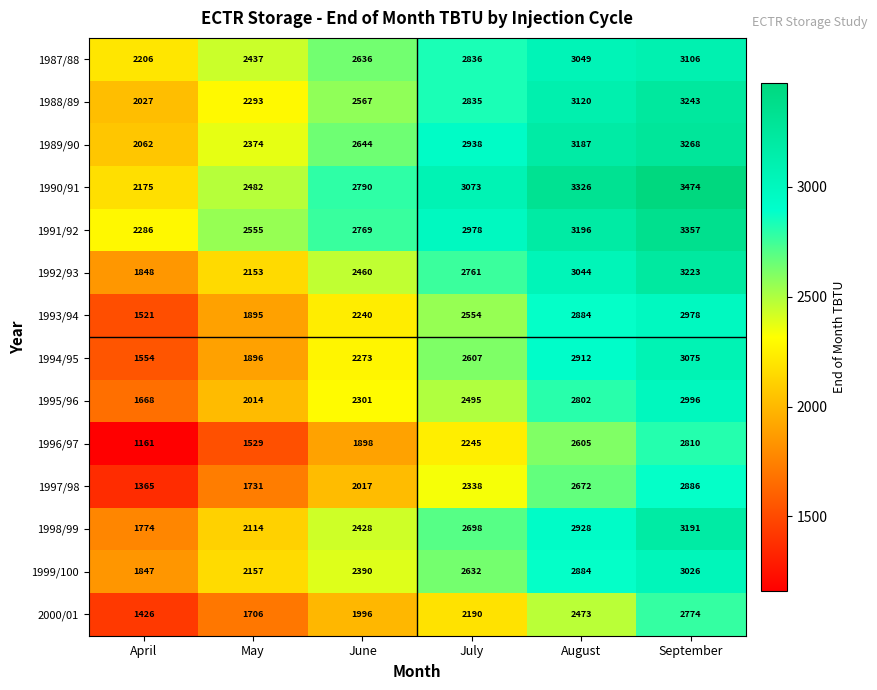

Read the 1994/95 value at July, to the nearest 100.

2600